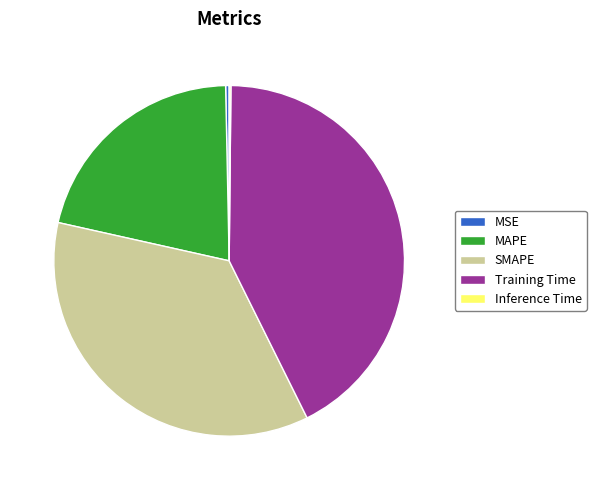

True or false: SMAPE accounts for 36% of the total.

True